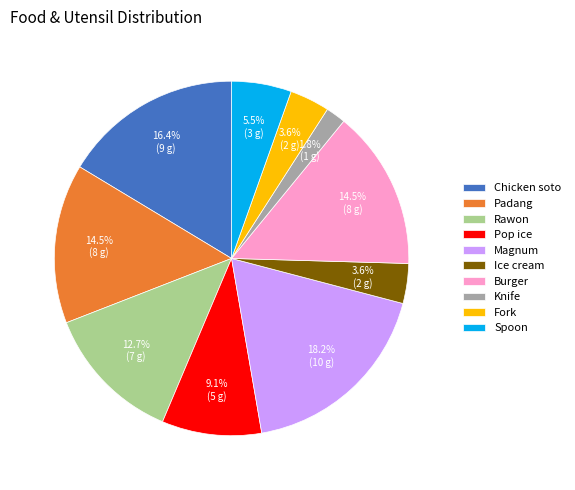

Do Pop ice and Rawon together represent more than half of the pie?

No